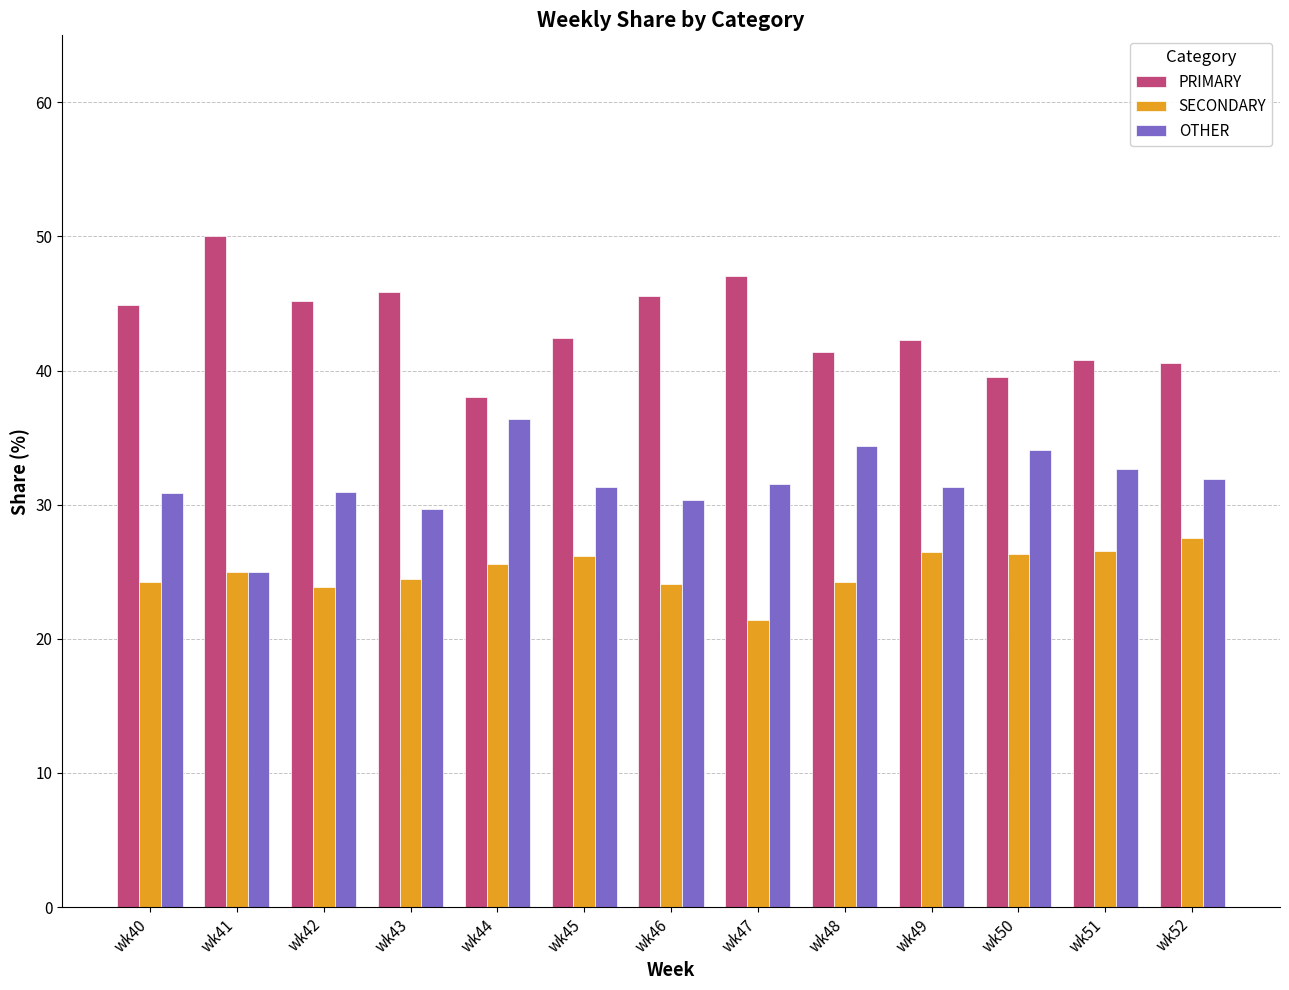

How many bars are there in each group?

3